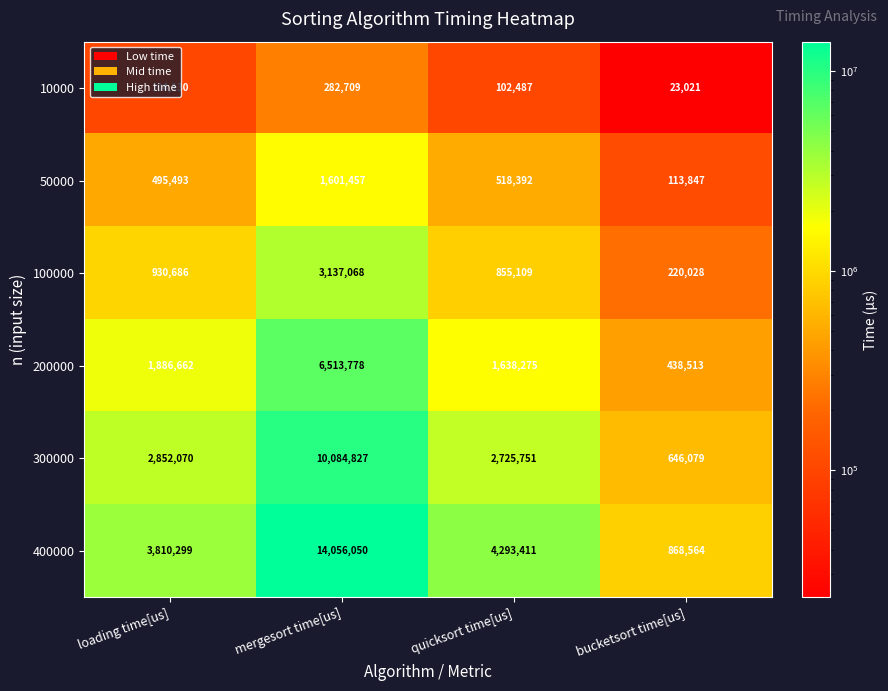

What is the highest value of the 200000 series?

6513778